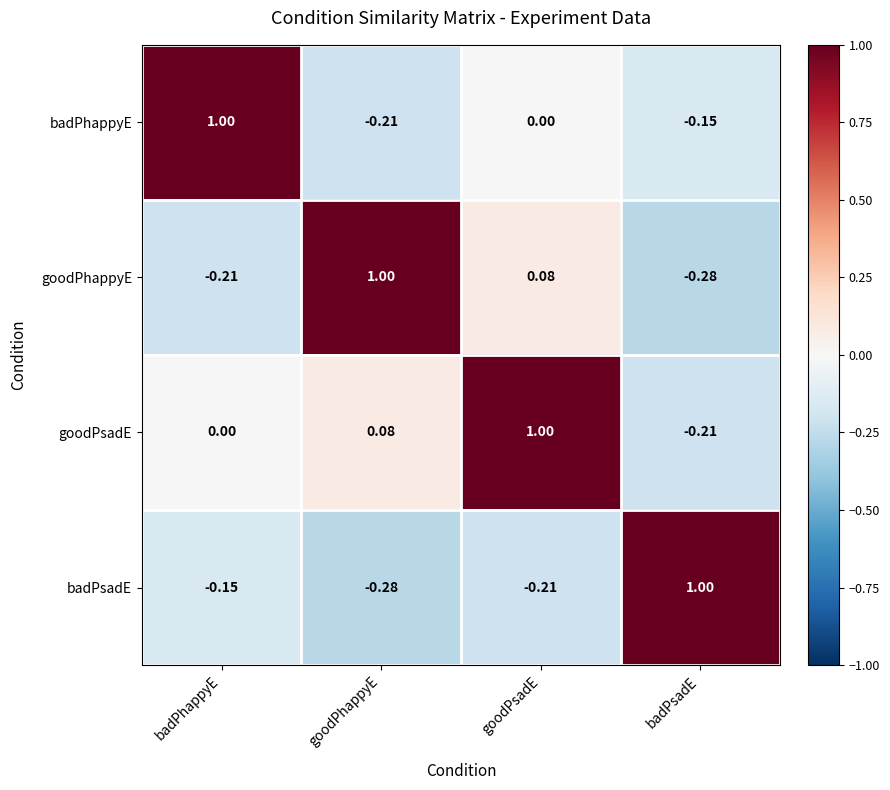

At which label is goodPhappyE closest to 0?

goodPsadE